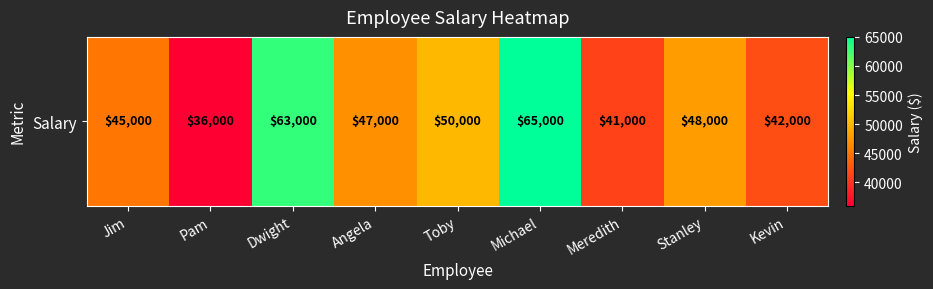

How many data points are above 47000?

4